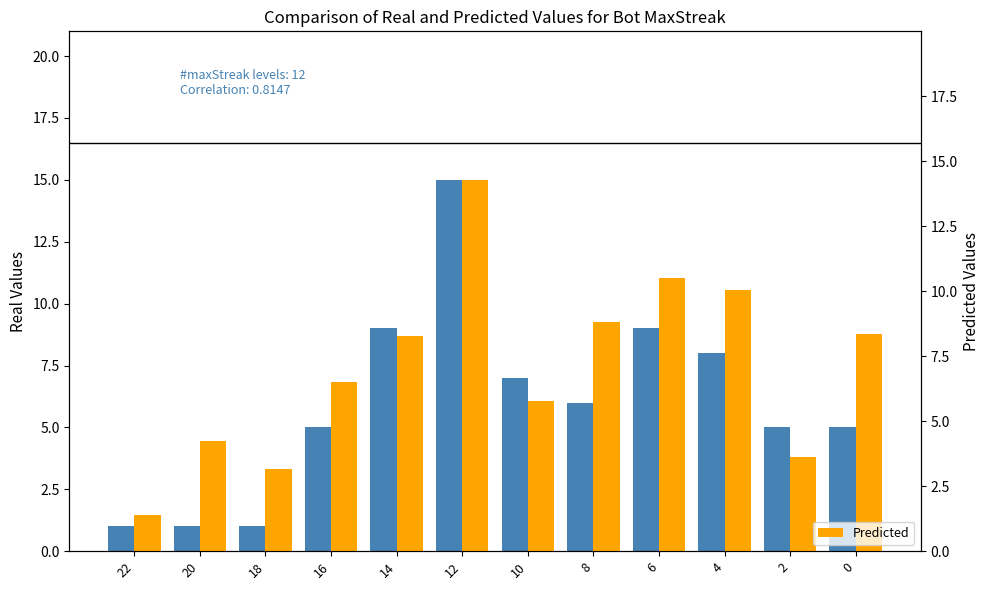

Which category has the lowest value in the Predicted series?

22